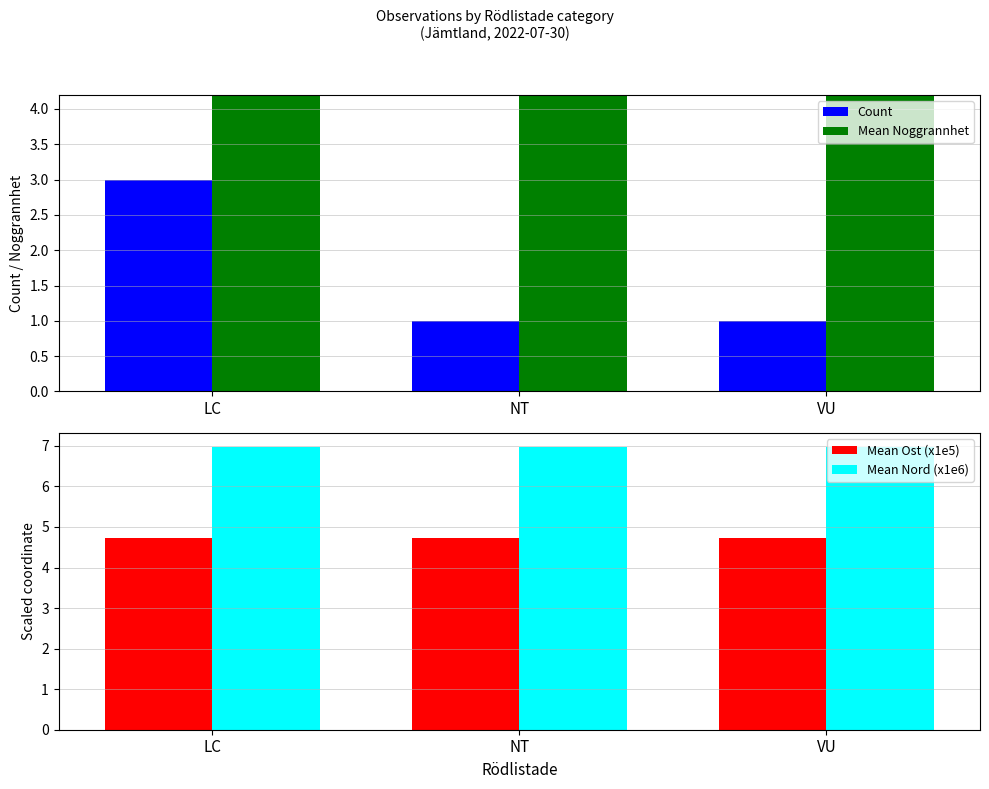

Reading right to left, transcribe all the data shown in this chart.

Count: VU=1.0	NT=1.0	LC=3.0
Mean Noggrannhet: VU=25.0	NT=25.0	LC=25.0
Mean Ost (x1e5): VU=4.7	NT=4.7	LC=4.7
Mean Nord (x1e6): VU=7.0	NT=7.0	LC=7.0